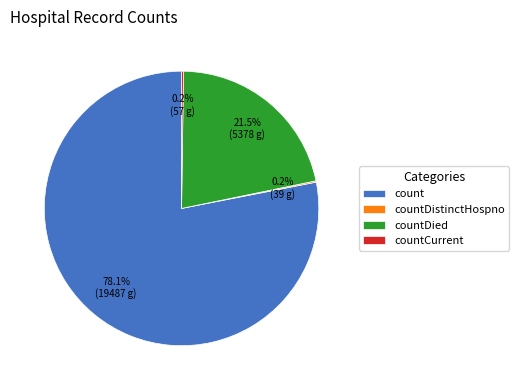

Is count the majority of the pie?

Yes